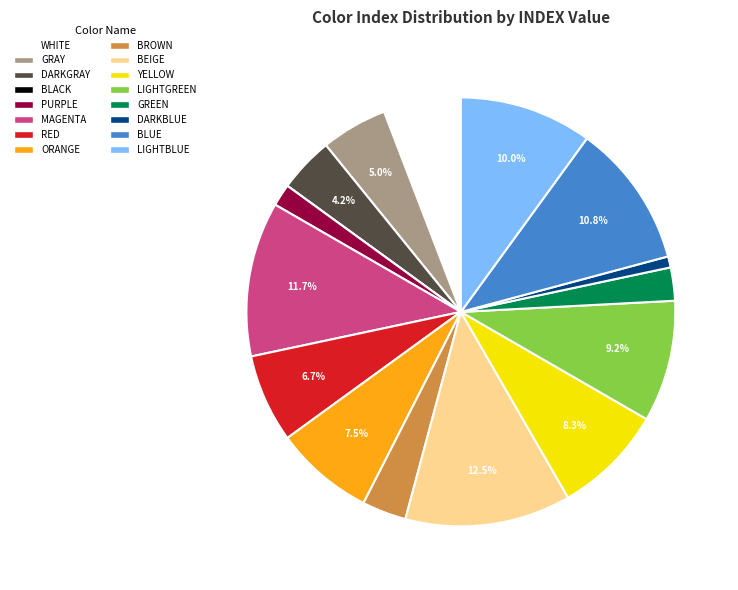

What is the largest slice in the pie chart?

BEIGE